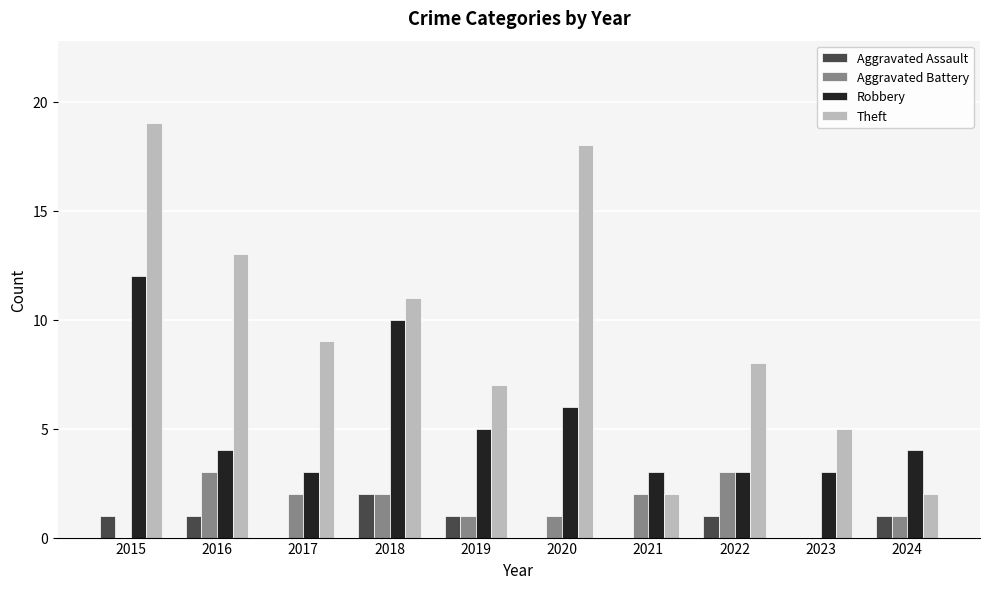

Count the number of categories in the chart.

10